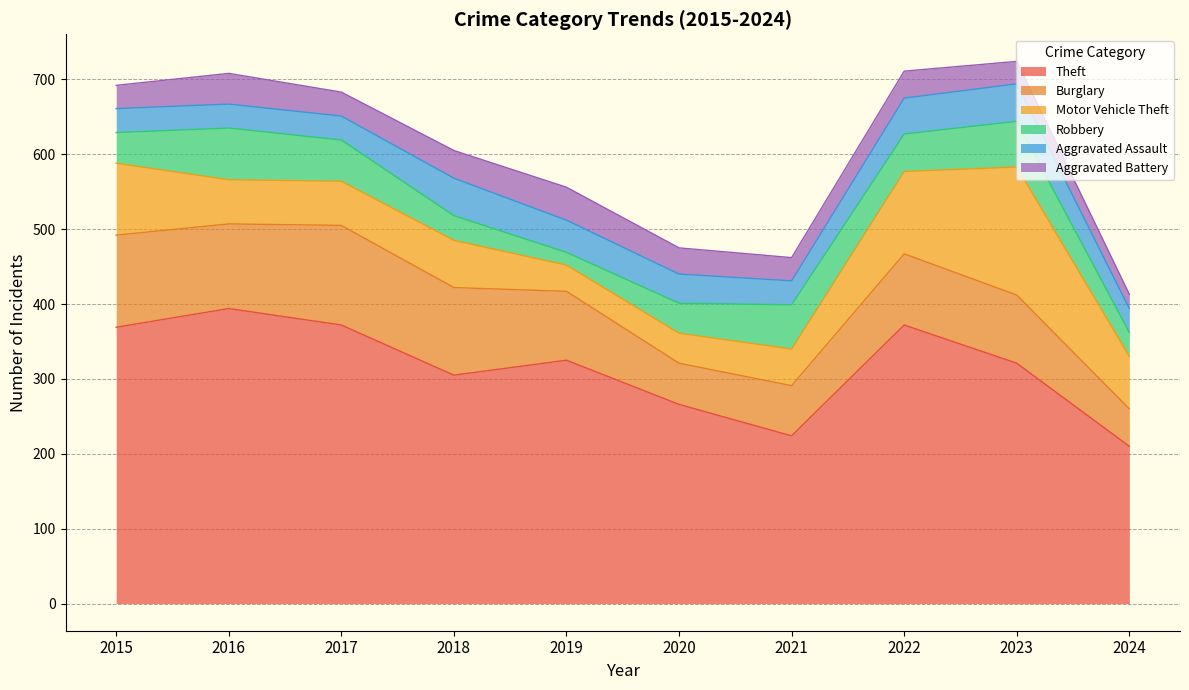

Reading left to right, transcribe all the data shown in this chart.

Theft: 369	394	372	305	325	266	224	372	321	210
Burglary: 123	113	133	117	92	55	67	95	91	50
Motor Vehicle Theft: 96	59	59	63	35	40	49	110	171	70
Robbery: 41	69	55	33	17	40	59	50	61	32
Aggravated Assault: 32	32	32	50	43	39	32	48	50	32
Aggravated Battery: 31	41	32	37	44	35	31	36	30	19